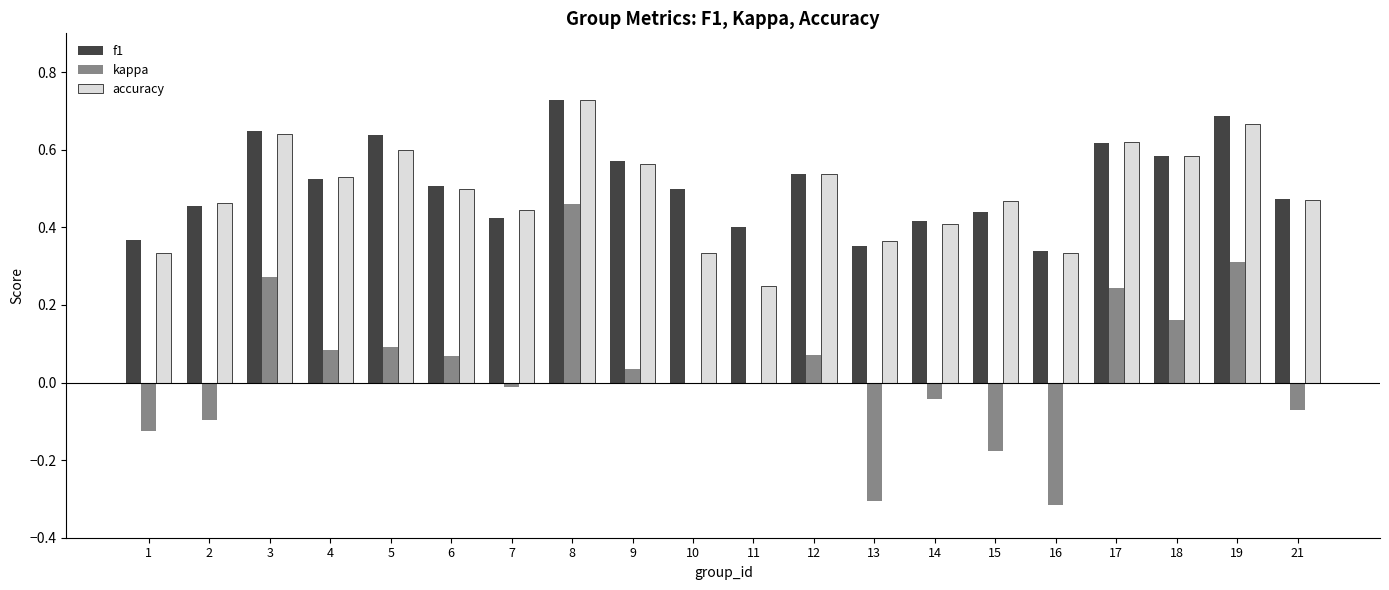

The accuracy series shows 0.5 at 21. True or false?

True